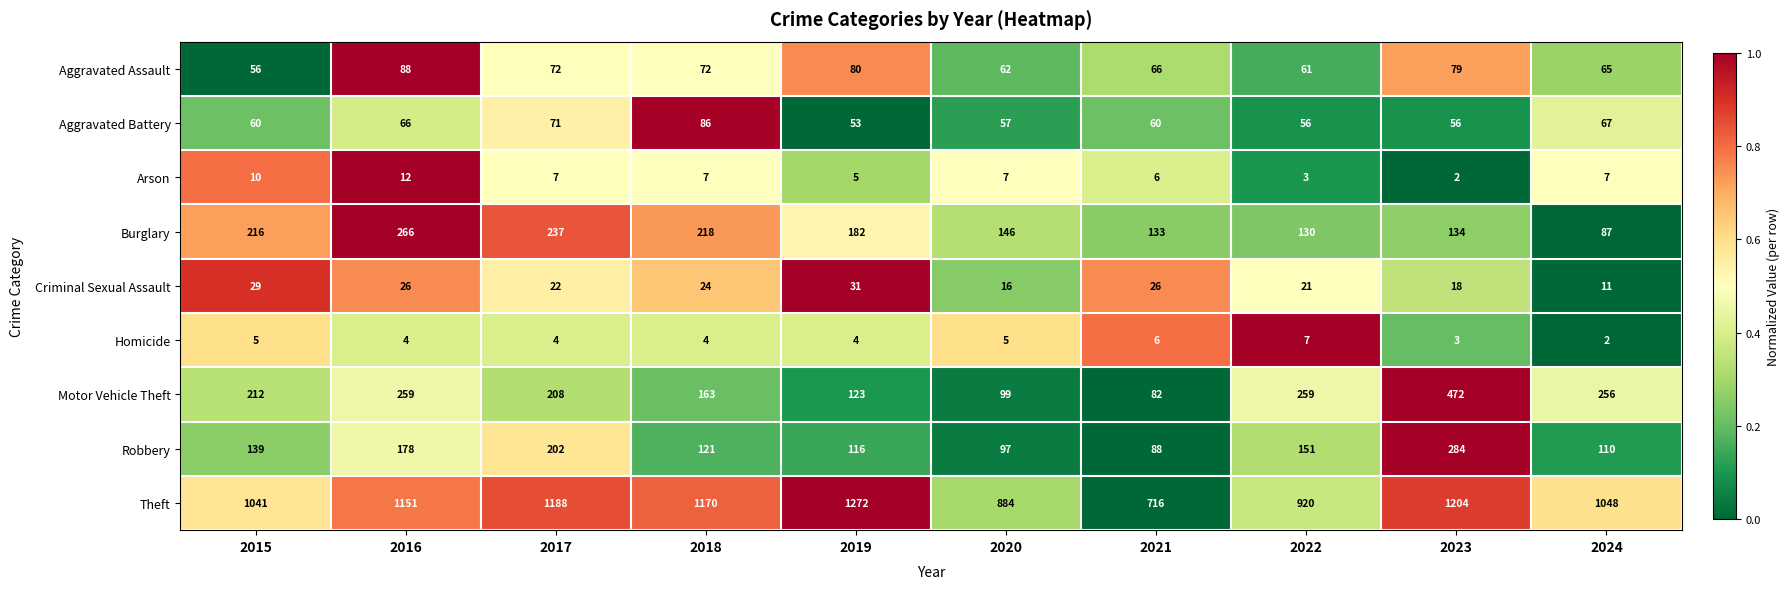

What is the lowest value of the Aggravated Battery series?

53